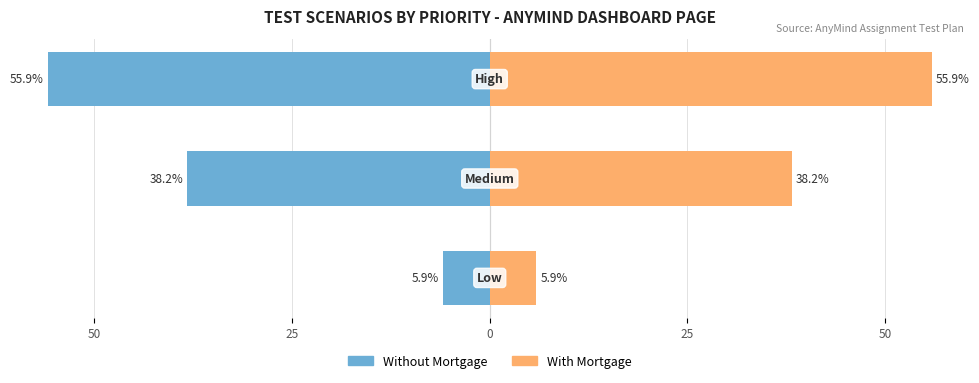

Rank the series by their maximum value, from lowest to highest.

Without Mortgage, With Mortgage